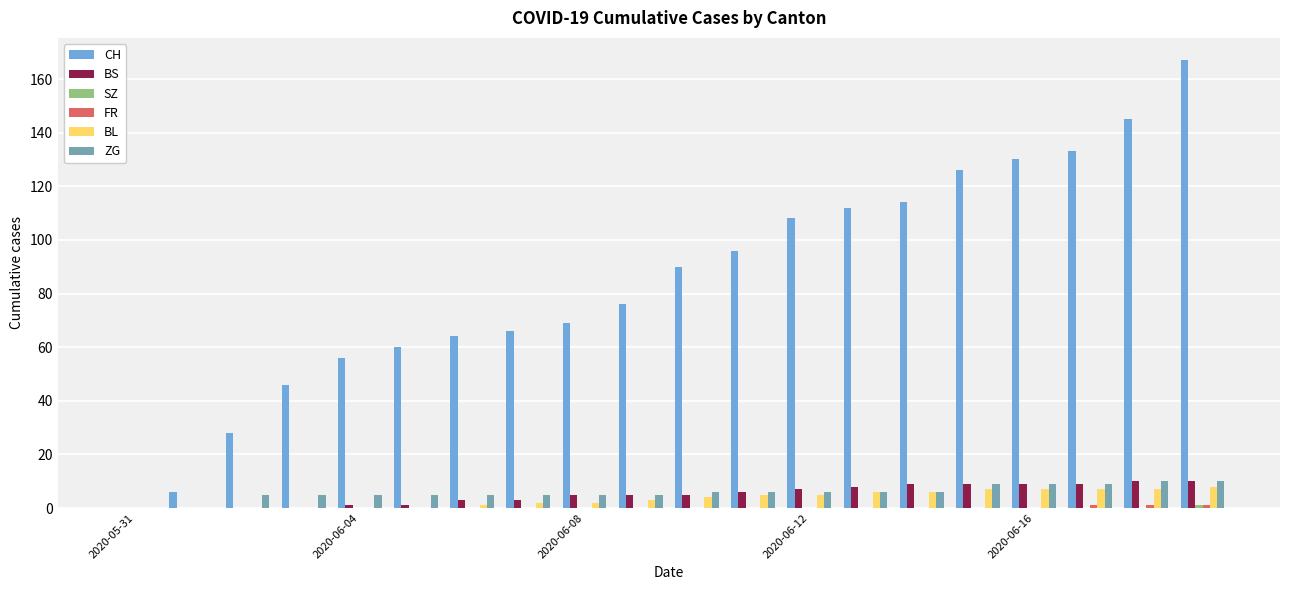

Which series has the largest total across all categories?

CH